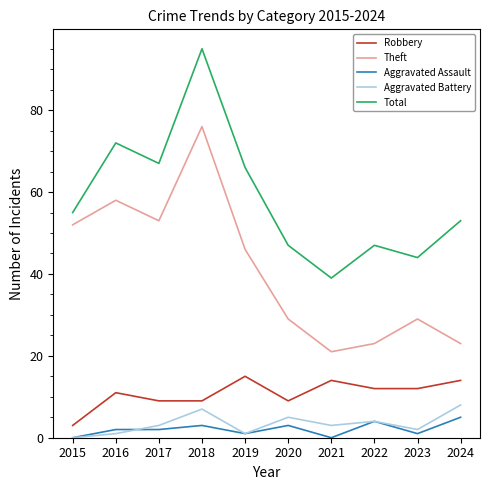

What is the greatest value displayed?

95